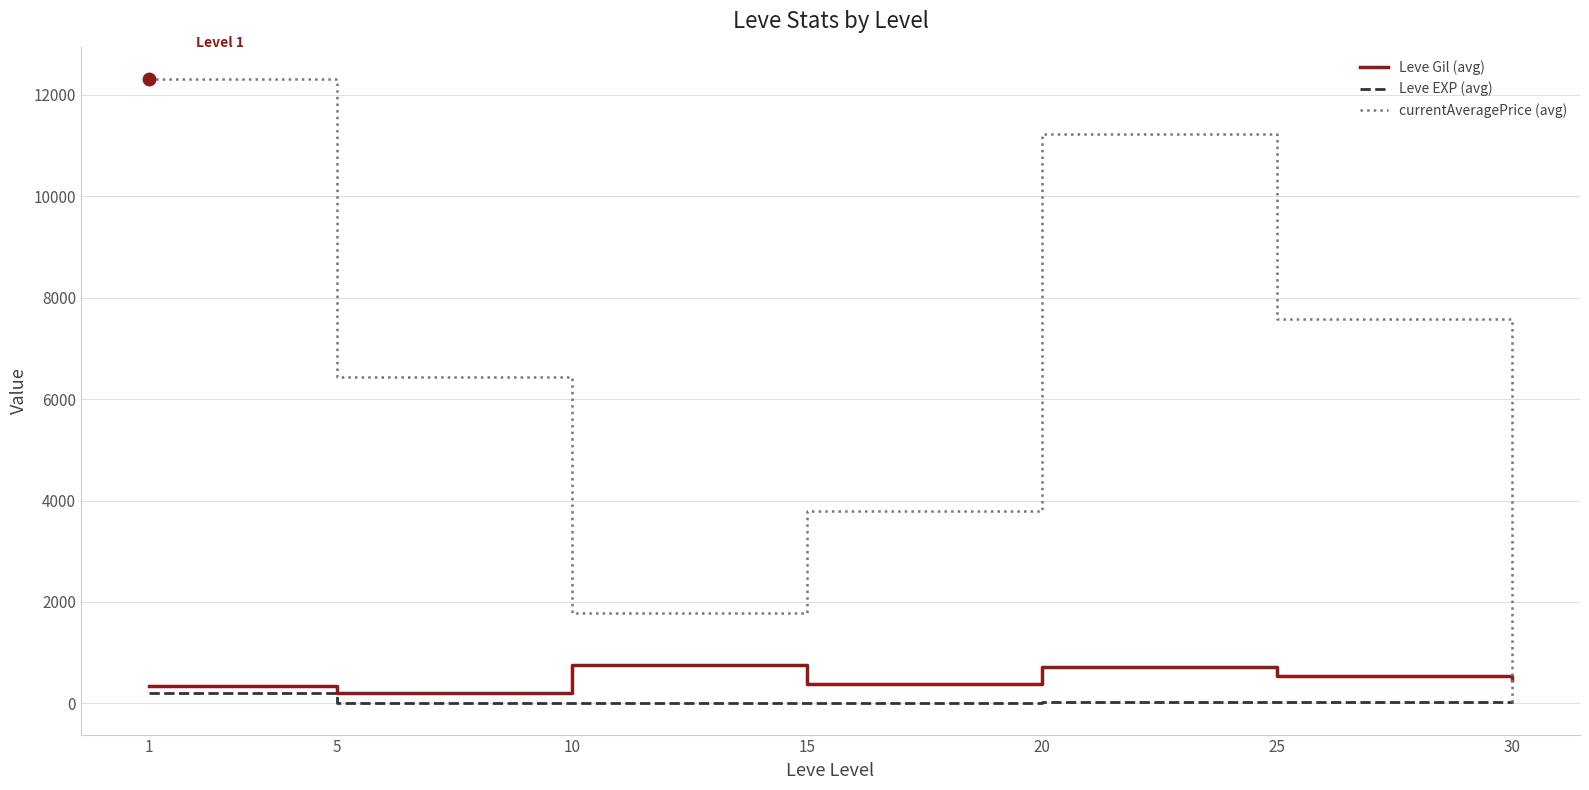

Which series has the largest range (max minus min)?

currentAveragePrice (avg)